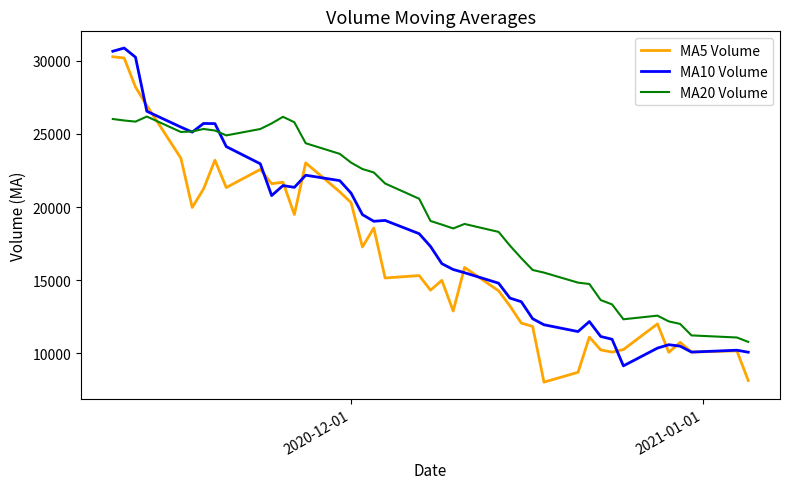

True or false: MA5 Volume and MA20 Volume cross at least once.

True